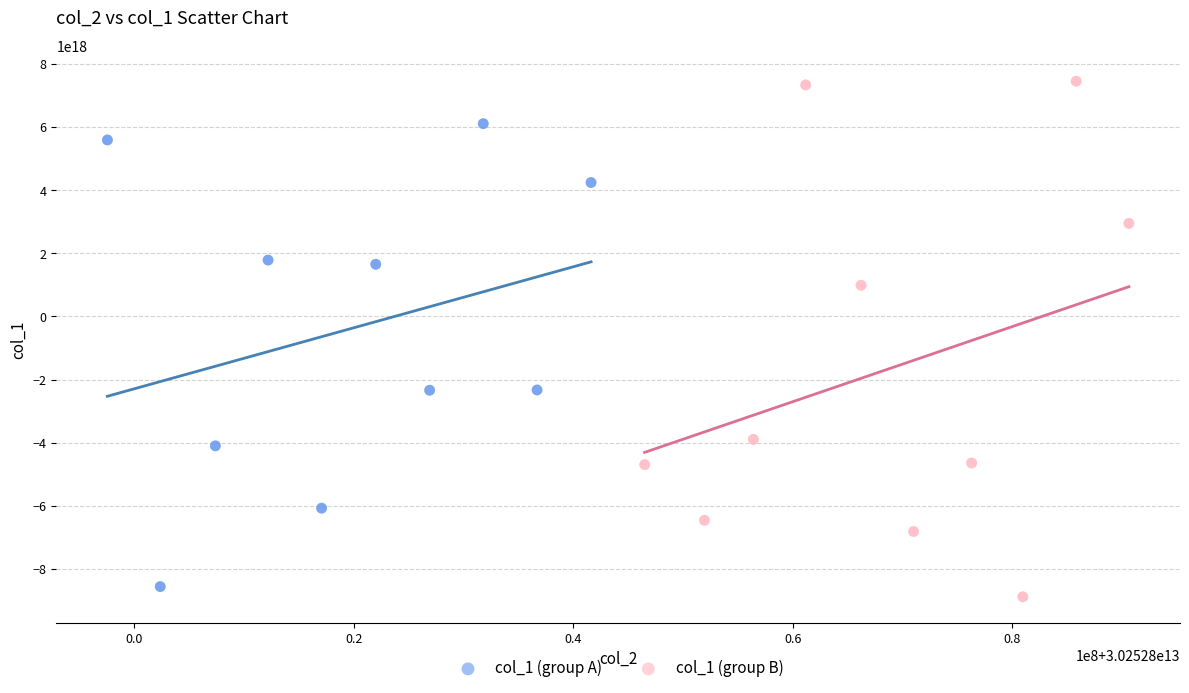

Which series contains the highest Y value?

col_1 (group B)